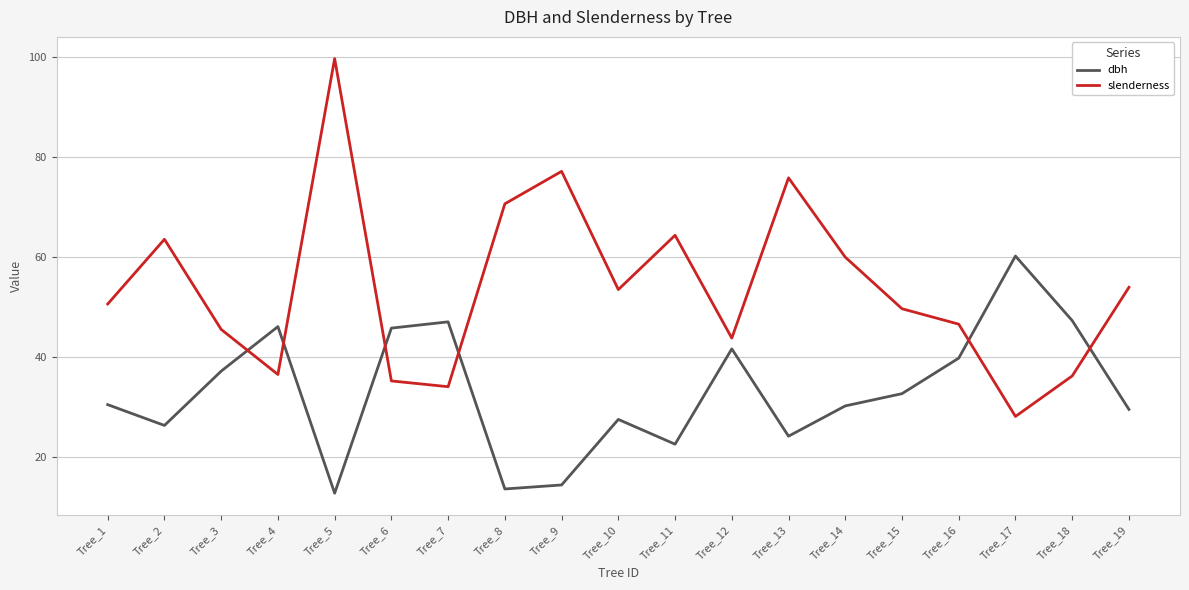

Rank the series at Tree_13 from lowest to highest value.

dbh, slenderness